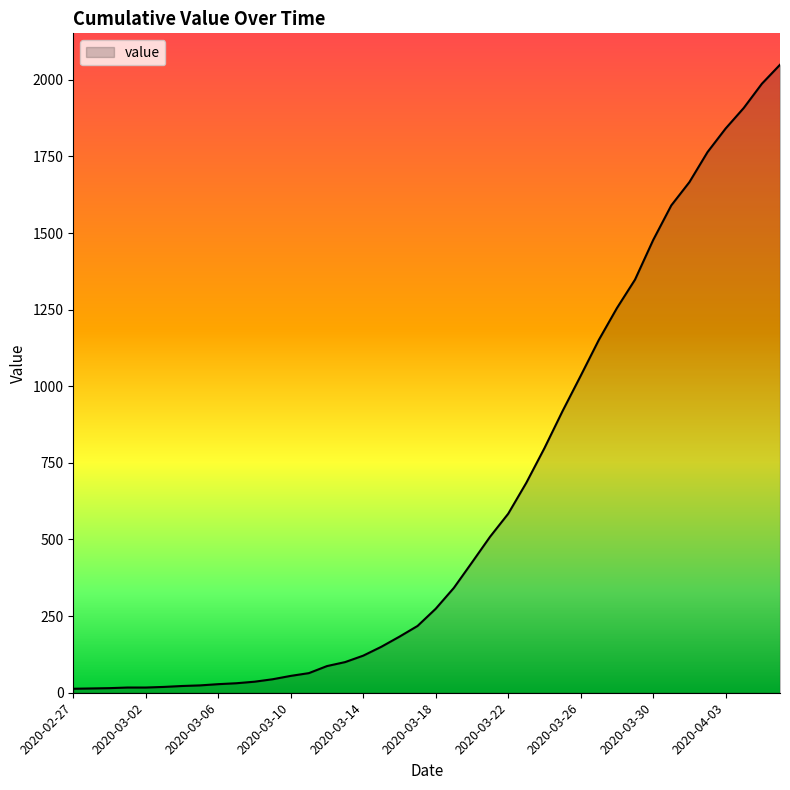

What is the maximum value shown in the chart?

2049